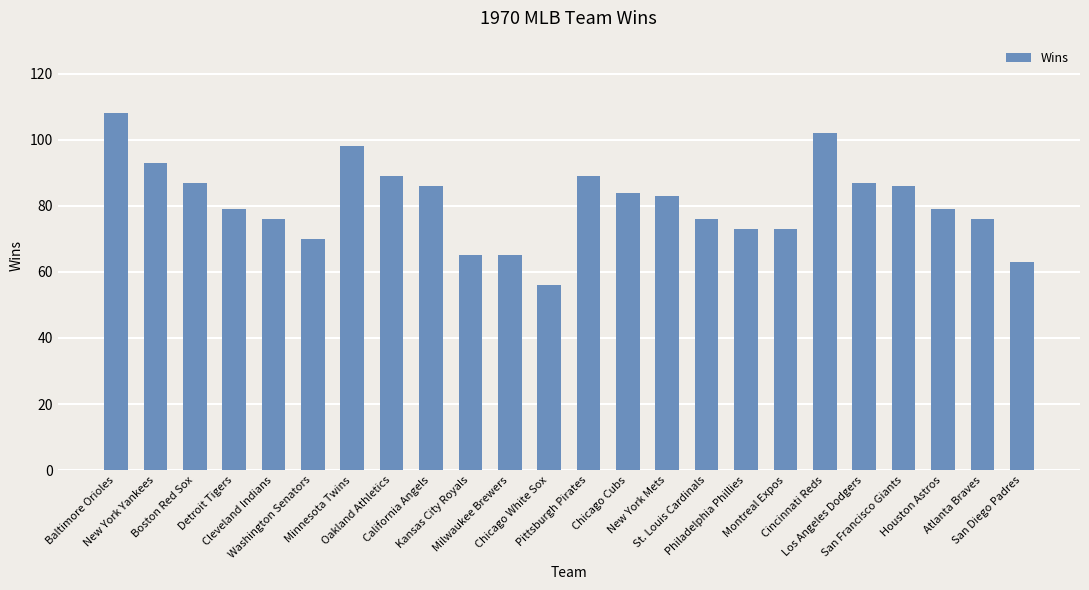

The value at Atlanta Braves is 76. True or false?

True